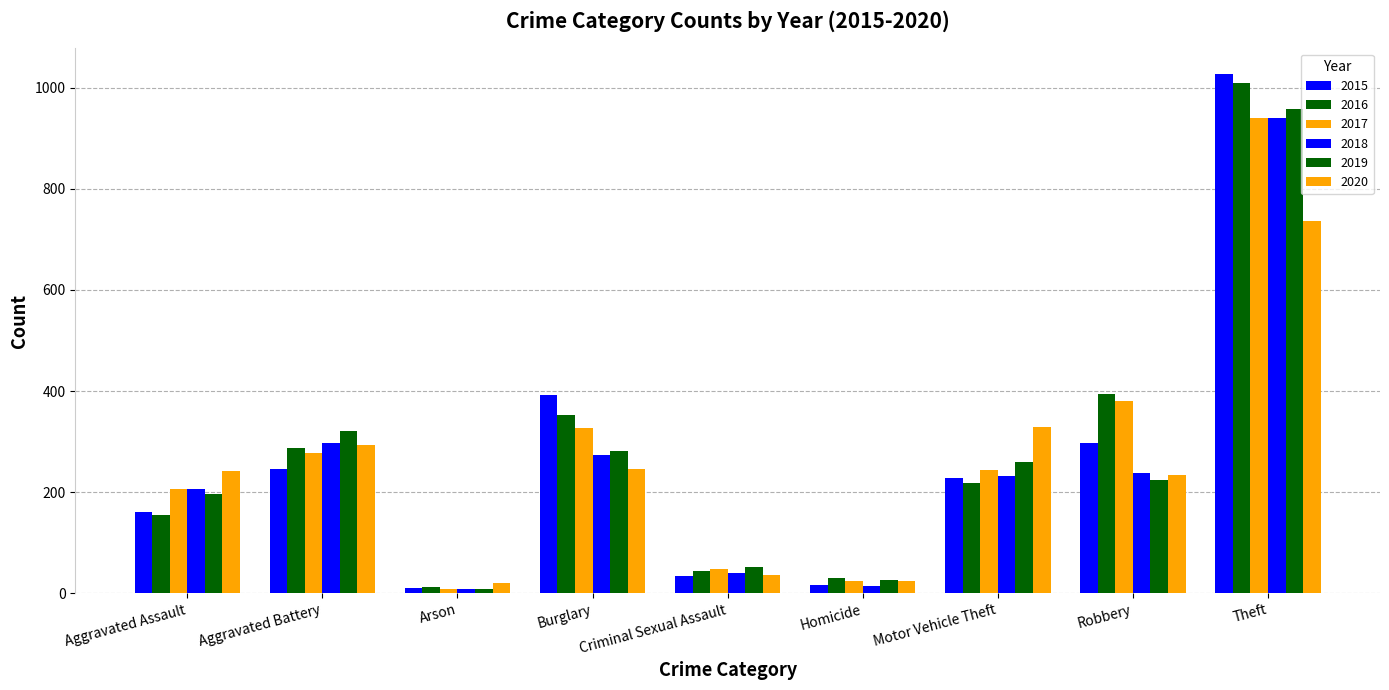

Count the number of categories in the chart.

9